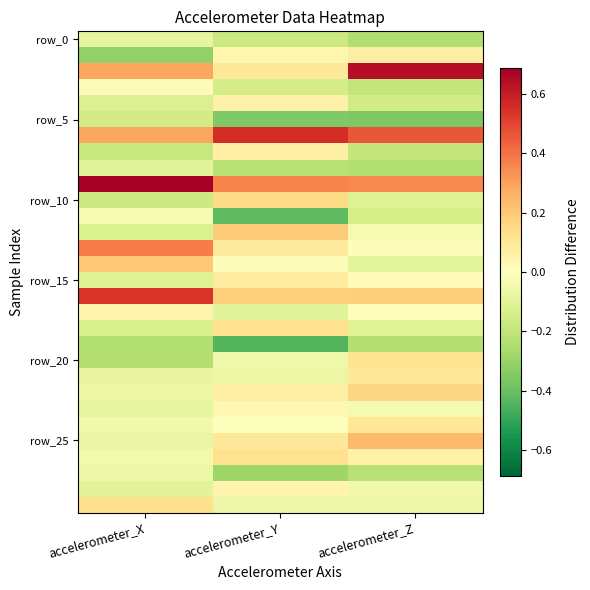

Which category has the lowest value across all series?

accelerometer_Y